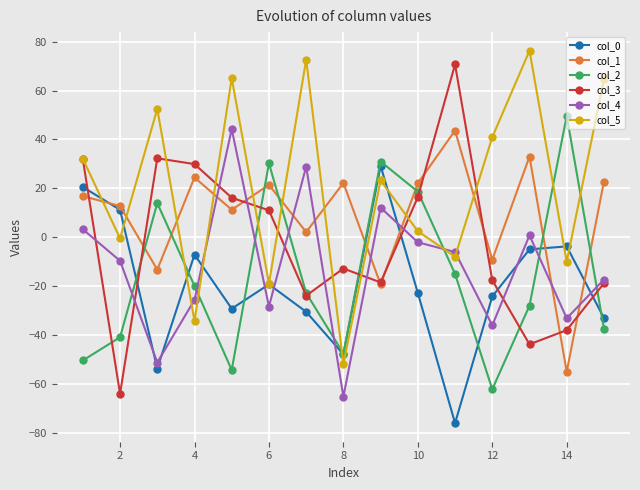

Which series ends up on top after the final intersection of col_2 and col_4?

col_4